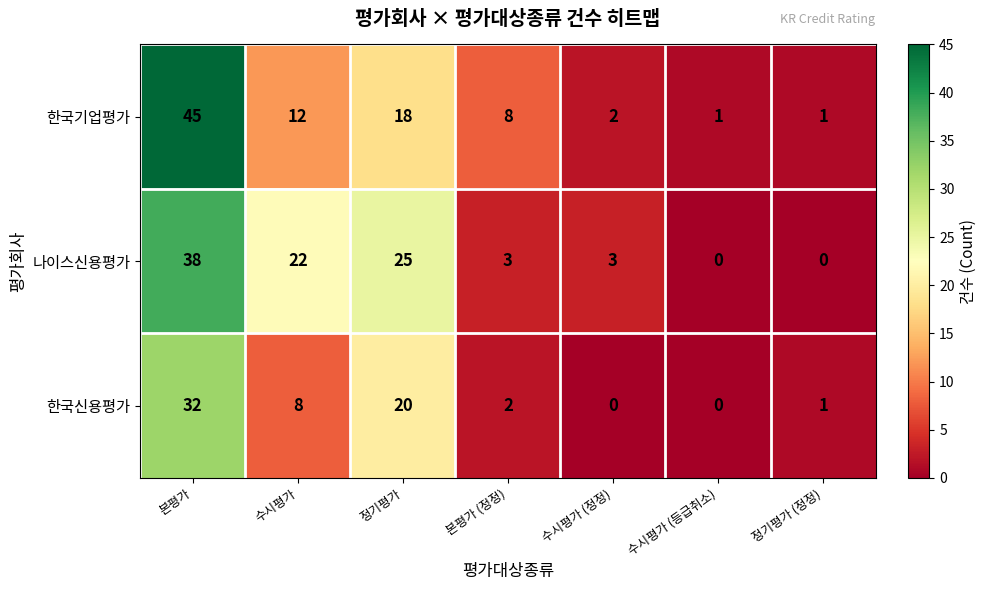

What is the spread (max minus min) of values at 정기평가?

7